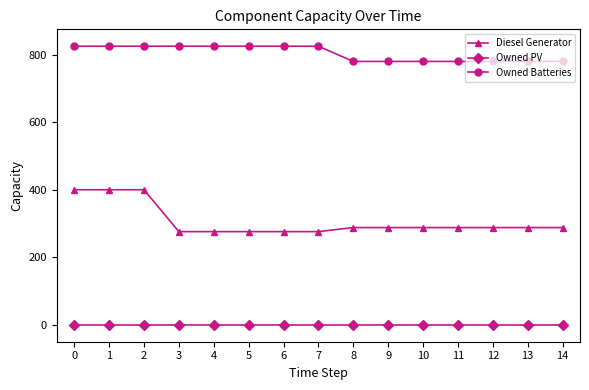

Reading right to left, extract all data points from this chart.

Diesel Generator: 14=288	13=288	12=288	11=288	10=288	9=288	8=288	7=276	6=276	5=276	4=276	3=276	2=400	1=400	0=400
Owned PV: 14=0	13=0	12=0	11=0	10=0	9=0	8=0	7=0	6=0	5=0	4=0	3=0	2=0	1=0	0=0
Owned Batteries: 14=780	13=780	12=780	11=780	10=780	9=780	8=780	7=825	6=825	5=825	4=825	3=825	2=825	1=825	0=825